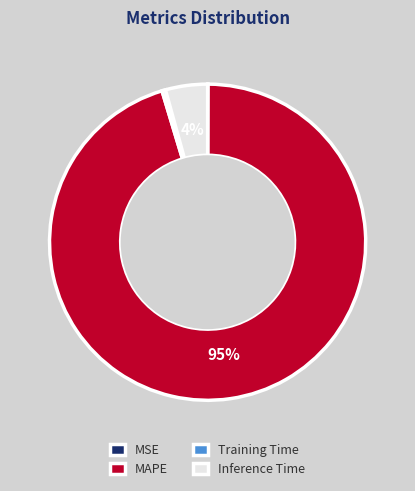

Is there any slice that represents more than half of the pie?

Yes